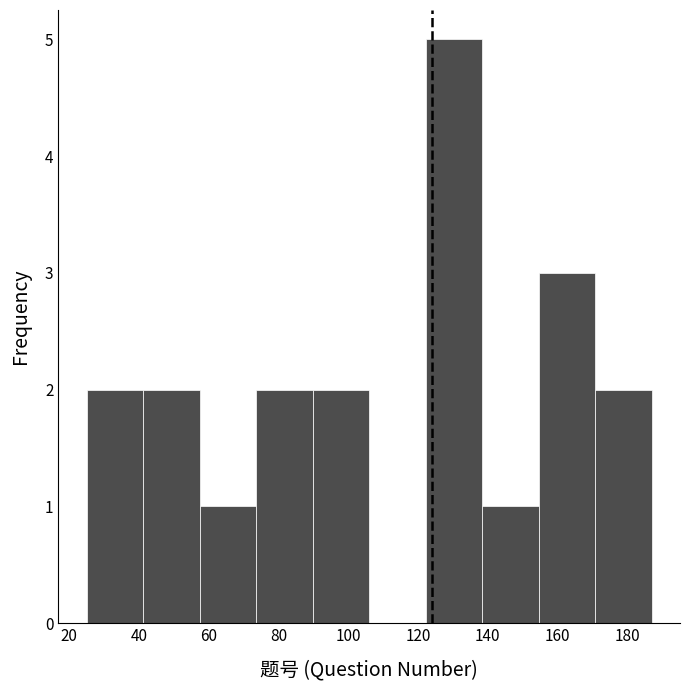

Reading left to right, transcribe this chart: for each bar, give the range it covers on the x-axis and its height. Neither the bar edges nor the heights are printed on the chart, so give them approximately, as read against the axes.

25.0 to 41.2: 2
41.2 to 57.4: 2
57.4 to 73.6: 1
73.6 to 89.8: 2
89.8 to 106.0: 2
106.0 to 122.2: 0
122.2 to 138.4: 5
138.4 to 154.6: 1
154.6 to 170.8: 3
170.8 to 187.0: 2